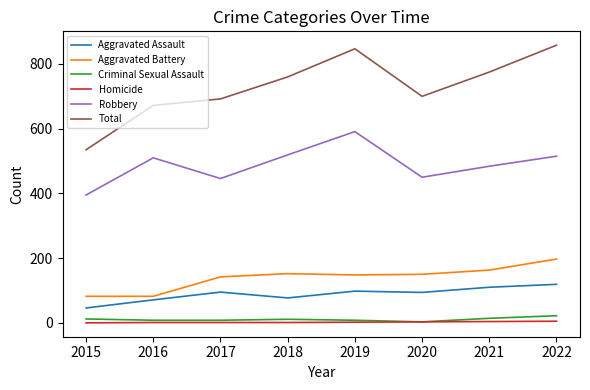

What is the approximate value of Criminal Sexual Assault at 2020?

3